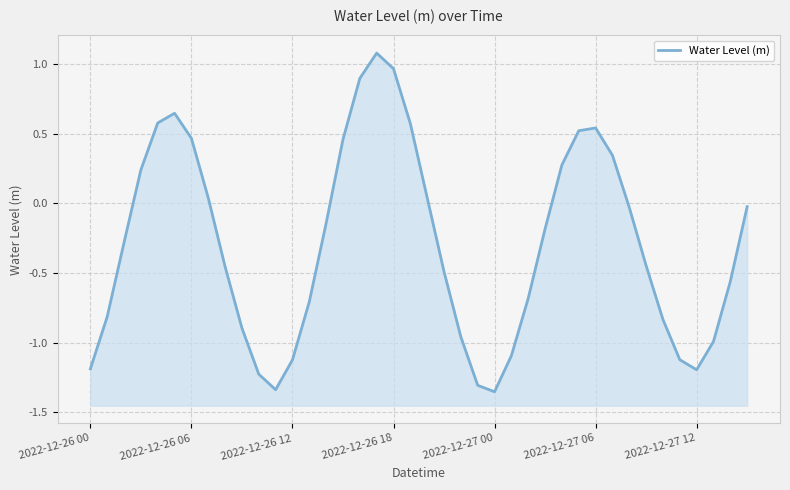

The value at 28 is 0.3. True or false?

True